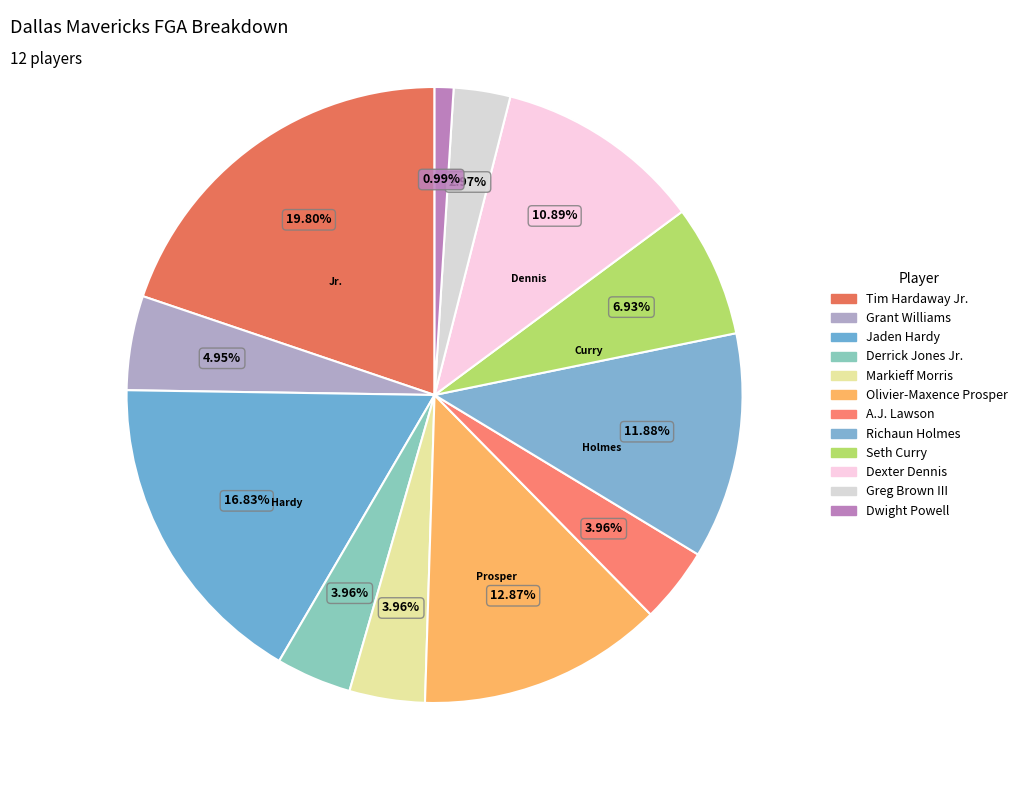

To the nearest percent, what percentage of the pie is Seth Curry?

7%